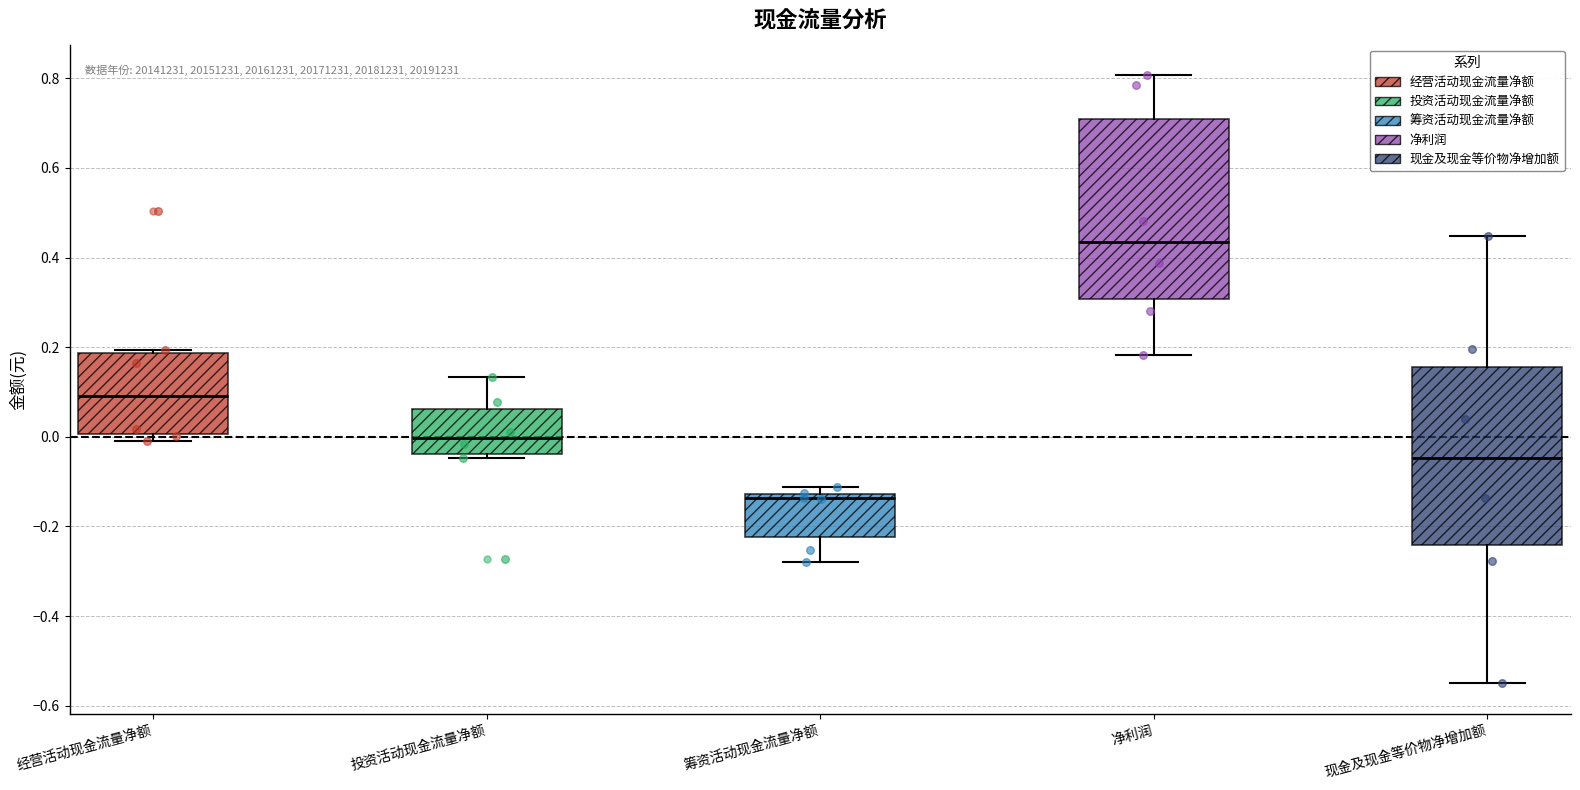

Which box's median line is the lowest?

筹资活动现金流量净额